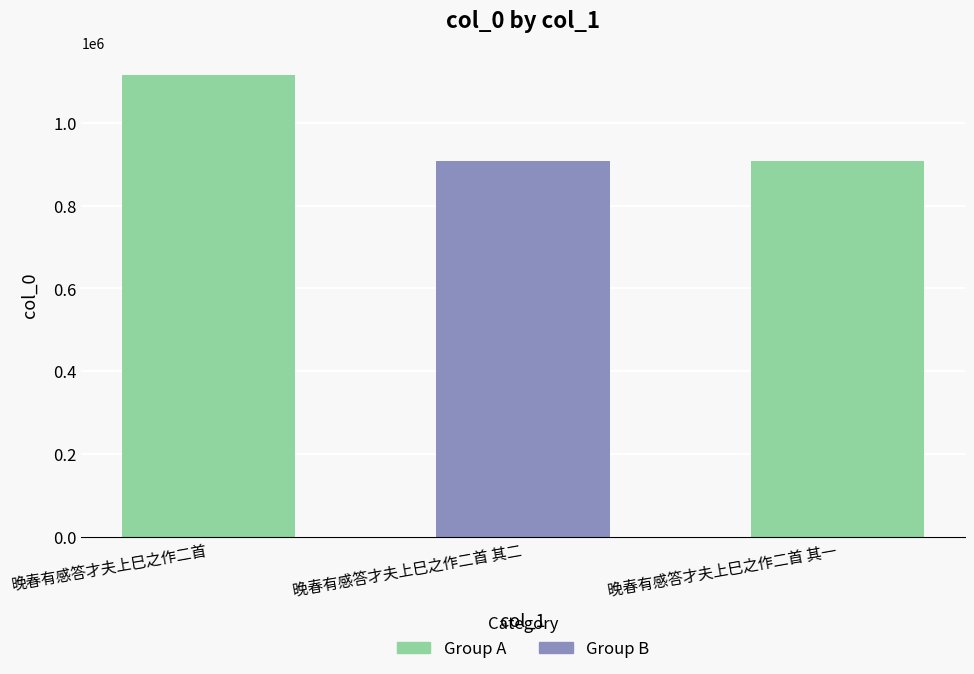

List the labels in order of value, smallest first.

晚春有感答才夫上巳之作二首 其一, 晚春有感答才夫上巳之作二首 其二, 晚春有感答才夫上巳之作二首